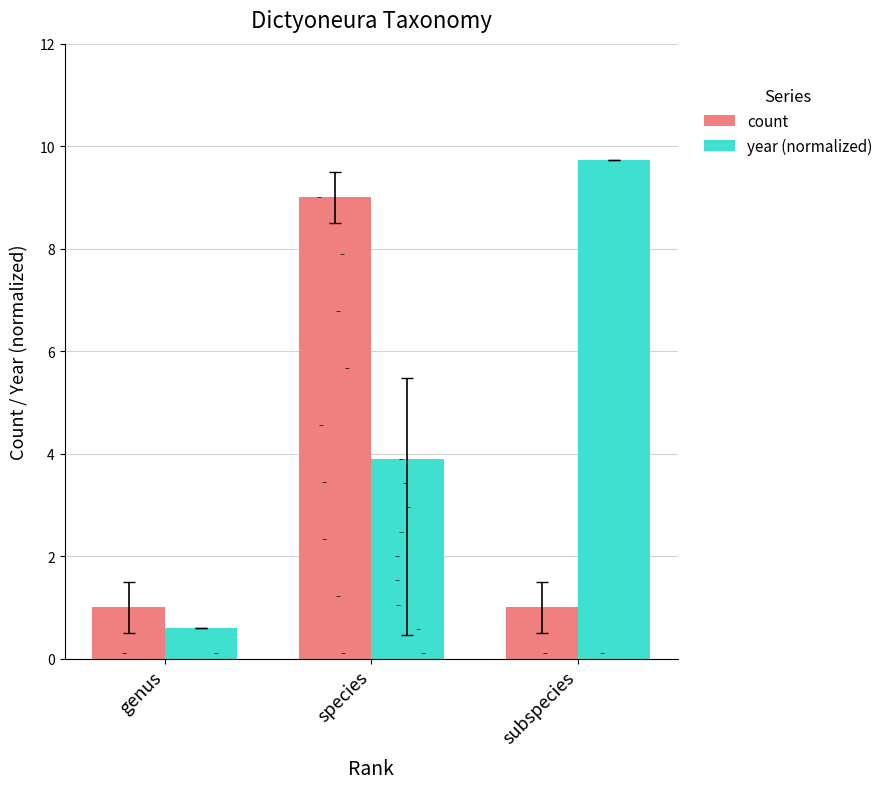

Which series has the largest Y range (max minus min)?

year (normalized)